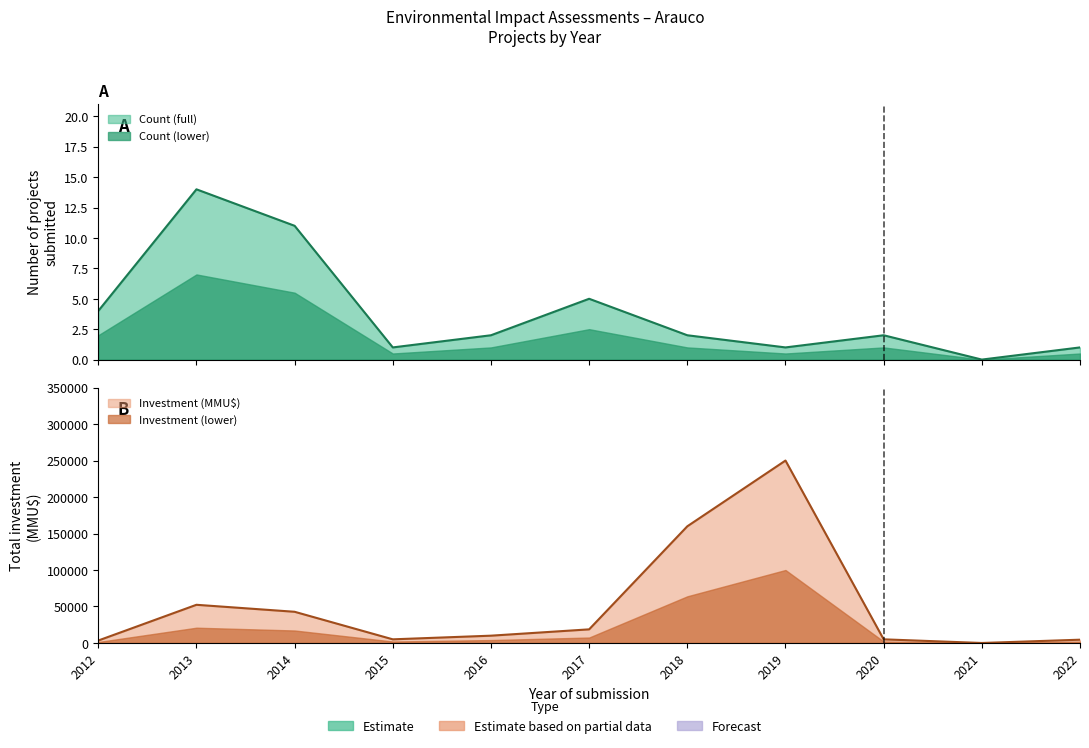

At which label does Investment_sum reach its peak?

2019